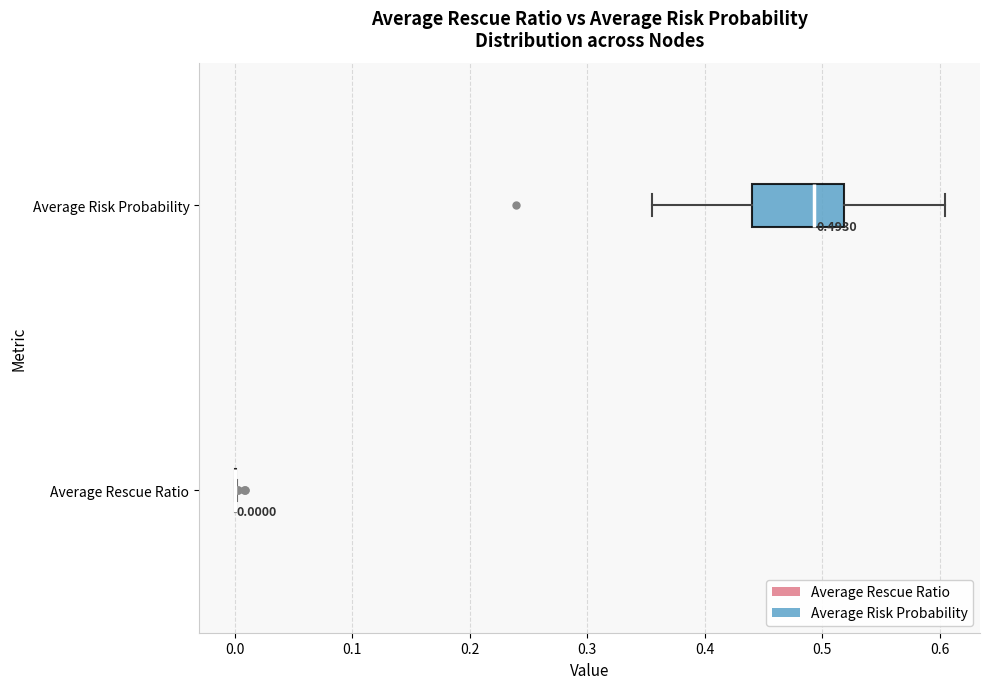

Comparing the boxes themselves (not the whiskers), which one is the widest?

Average Risk Probability